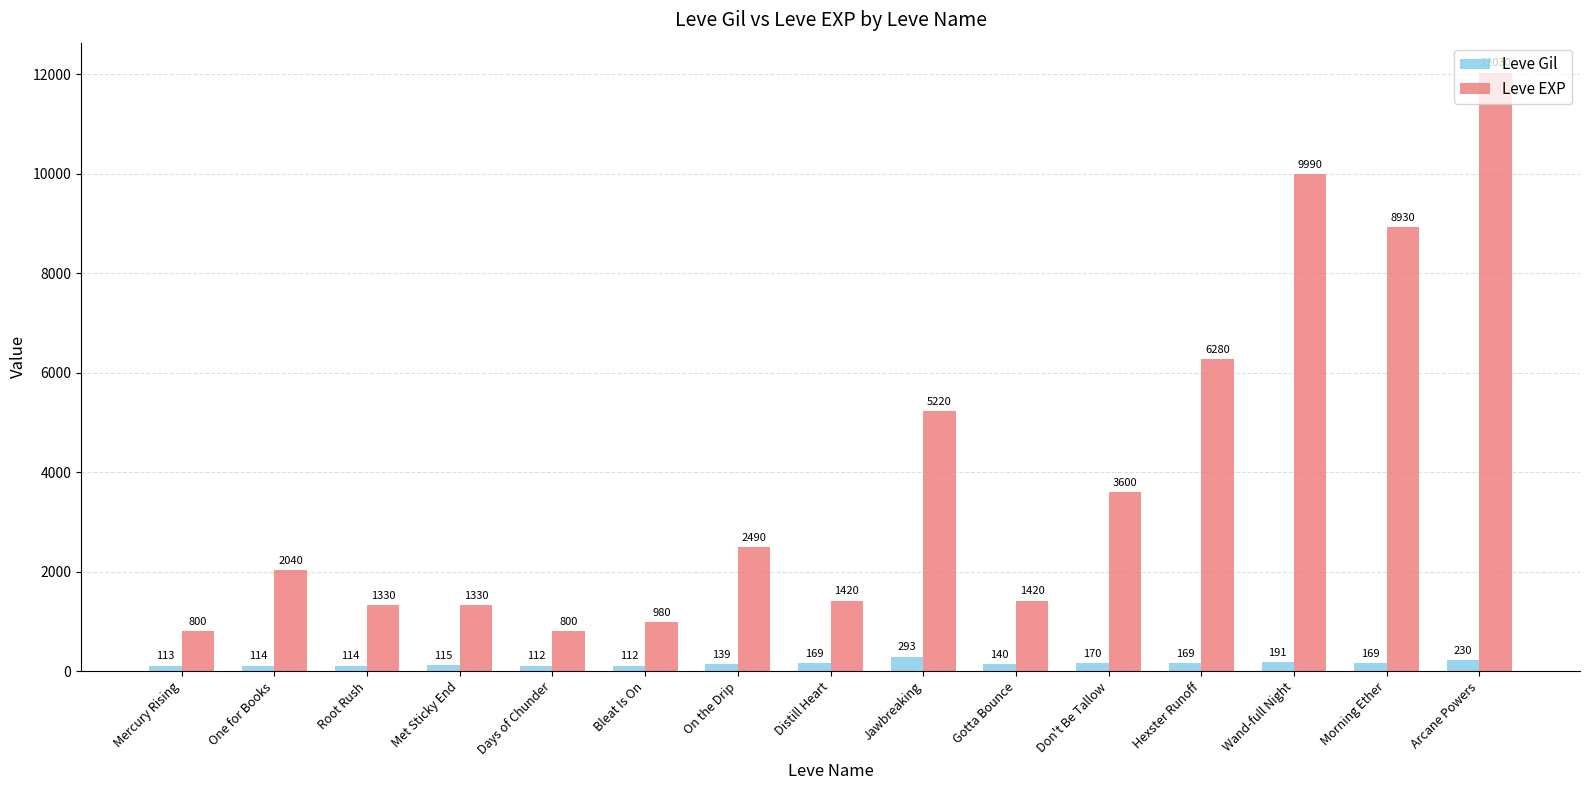

Reading left to right, transcribe all the data shown in this chart.

Leve Gil: 113	114	114	115	112	112	139	169	293	140	170	169	191	169	230
Leve EXP: 800	2040	1330	1330	800	980	2490	1420	5220	1420	3600	6280	9990	8930	12030